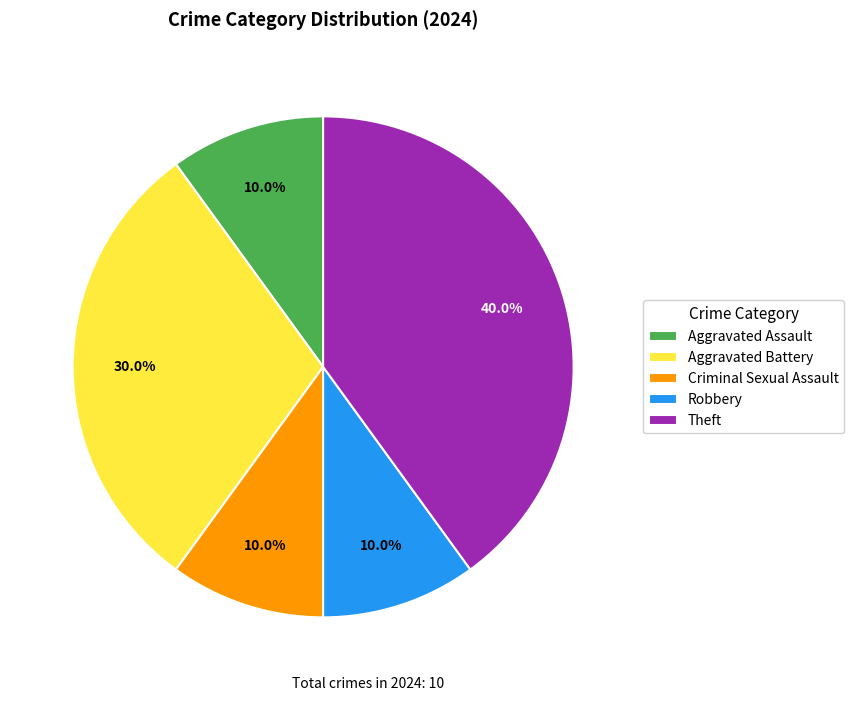

Which slice is the largest?

Theft